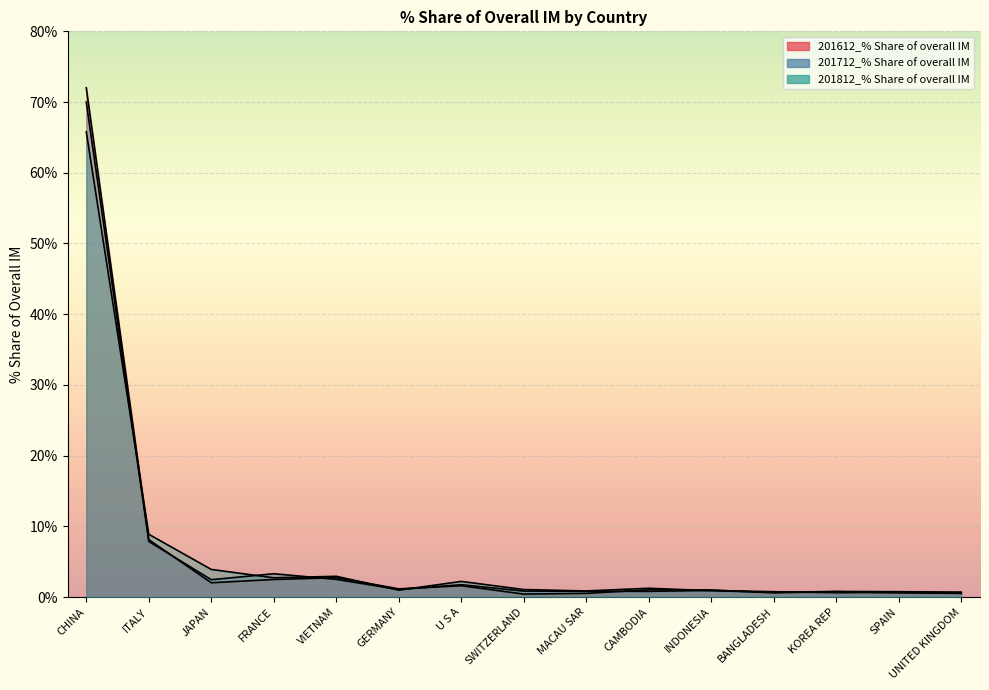

How many lines are shown in the chart?

3